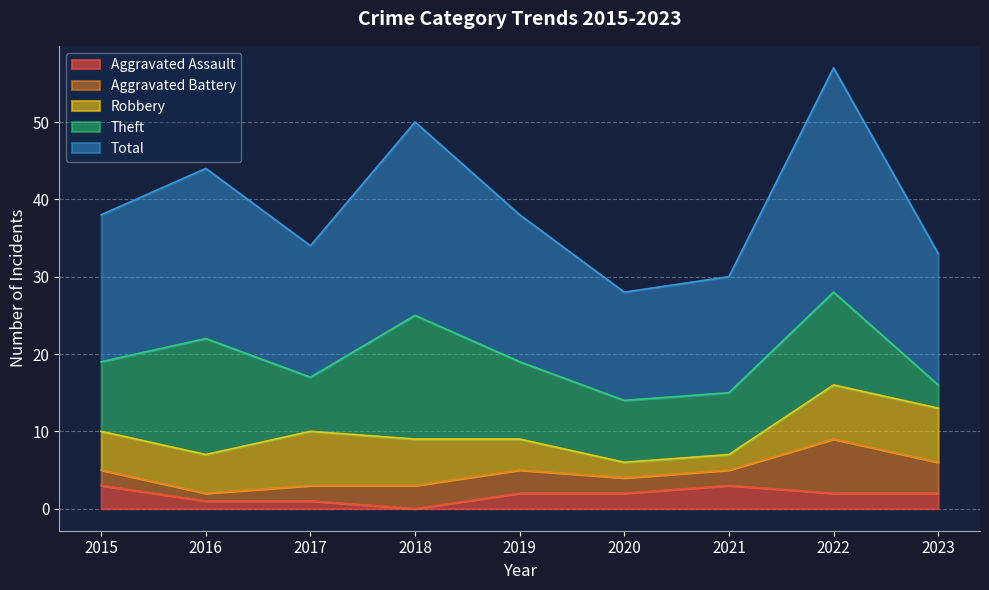

The value of Theft at 2019 is 10. True or false?

True